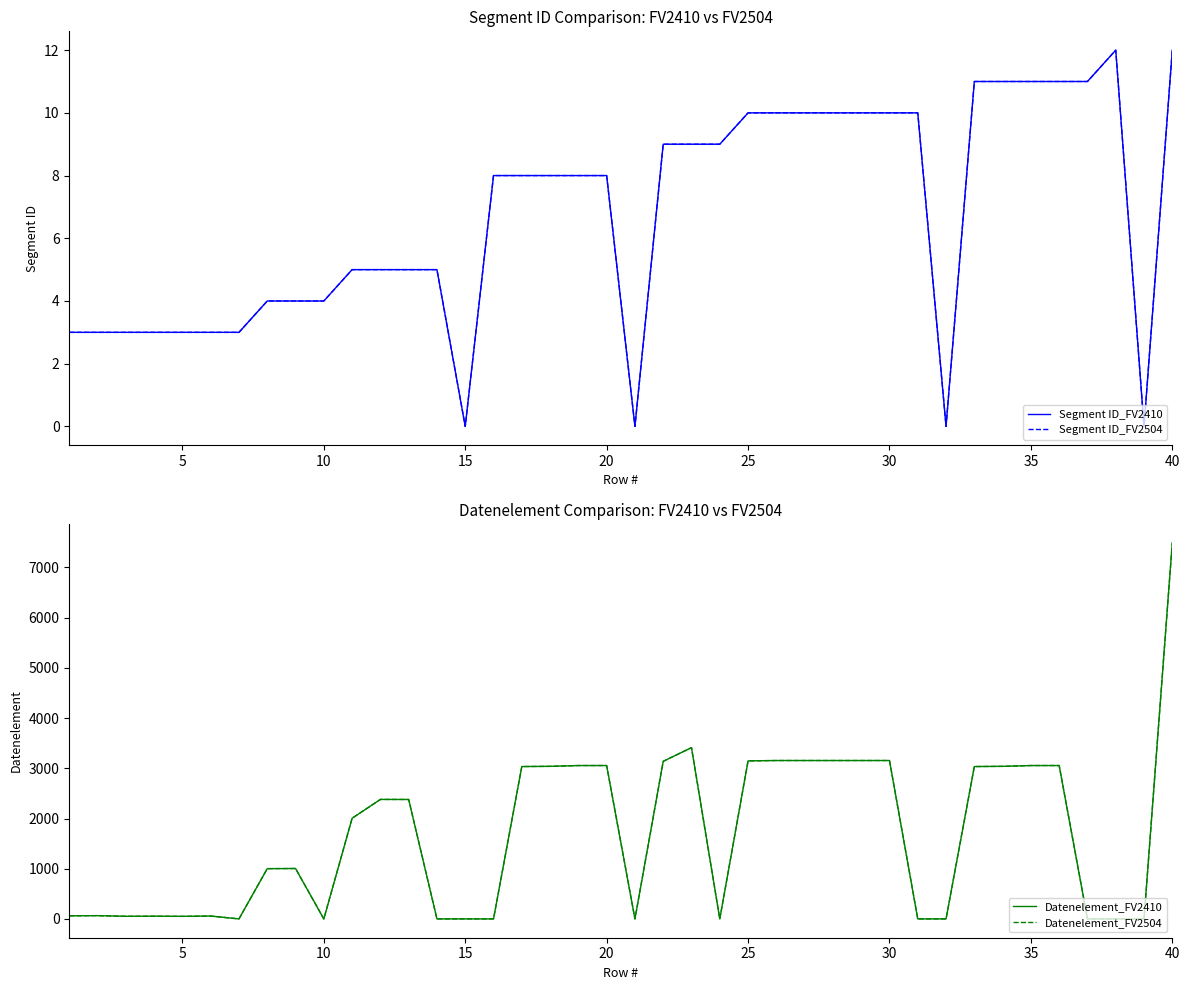

How many times do Datenelement_FV2410 and Segment ID_FV2504 cross each other?

10